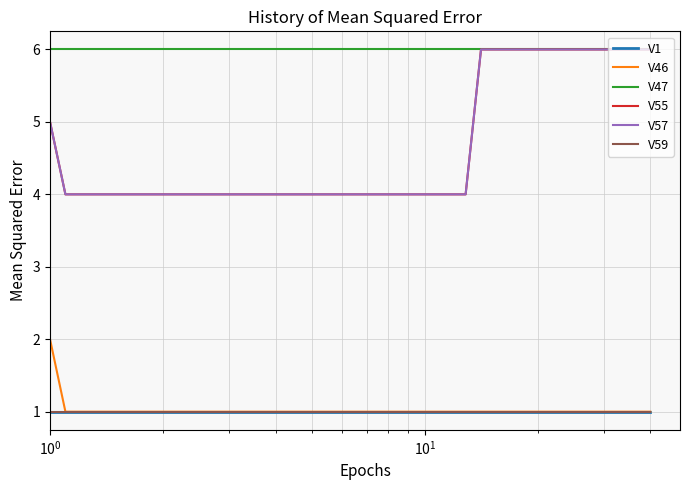

Which series has the largest total across all categories?

V47